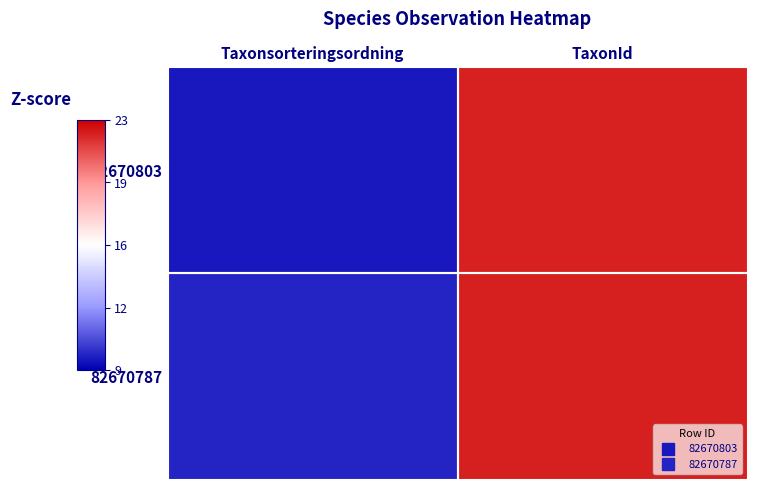

Reading left to right, extract all data points from this chart.

82670803: Taxonsorteringsordning=95511	TaxonId=221944
82670787: Taxonsorteringsordning=98520	TaxonId=222498